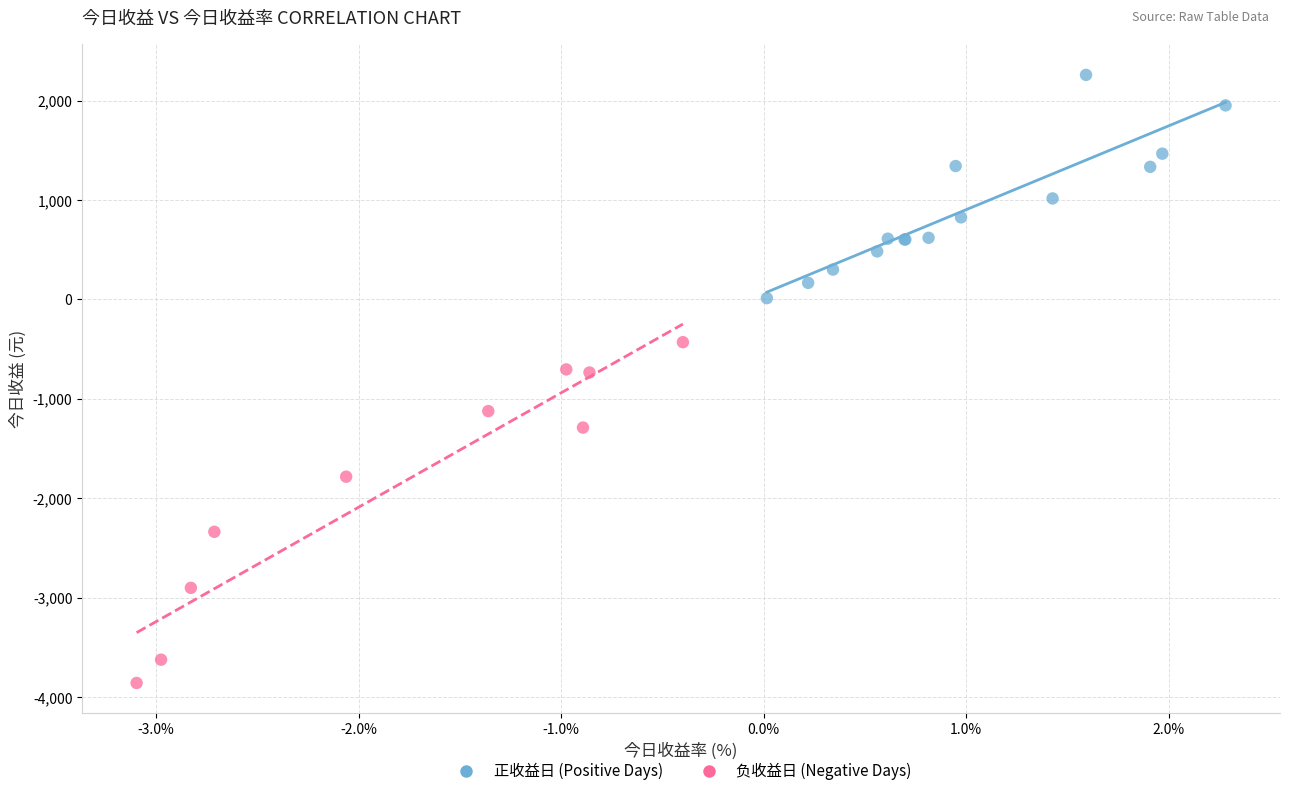

Which series contains the lowest Y value?

负收益日 (Negative Days)